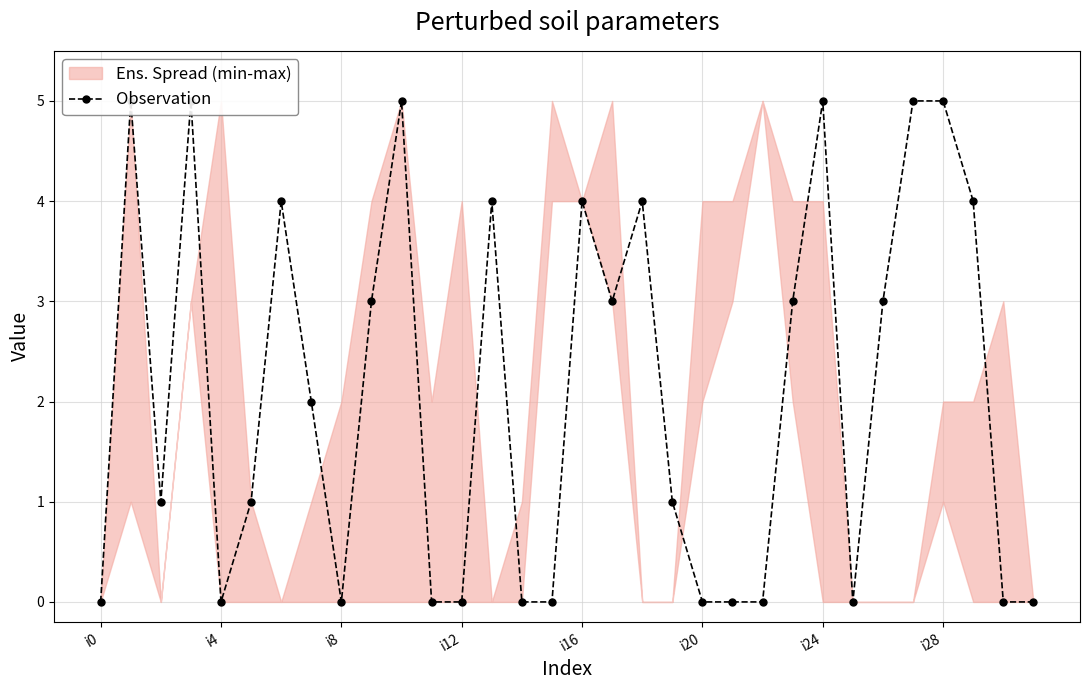

How many interior local valleys (lower than both neighbors) does the data have?

5